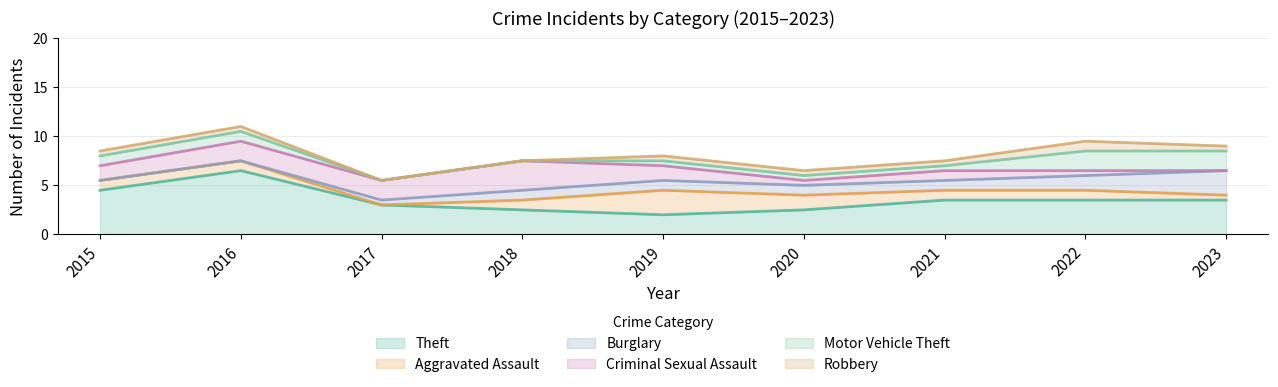

How many intersections are there between Criminal Sexual Assault and Burglary?

1